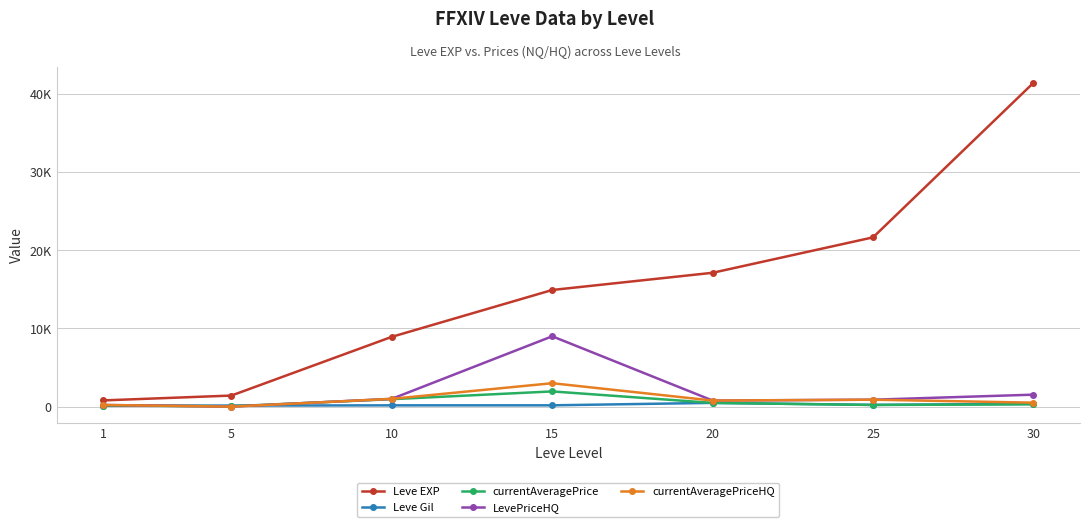

After their last crossing, which series has the higher values: currentAveragePrice or currentAveragePriceHQ?

currentAveragePriceHQ